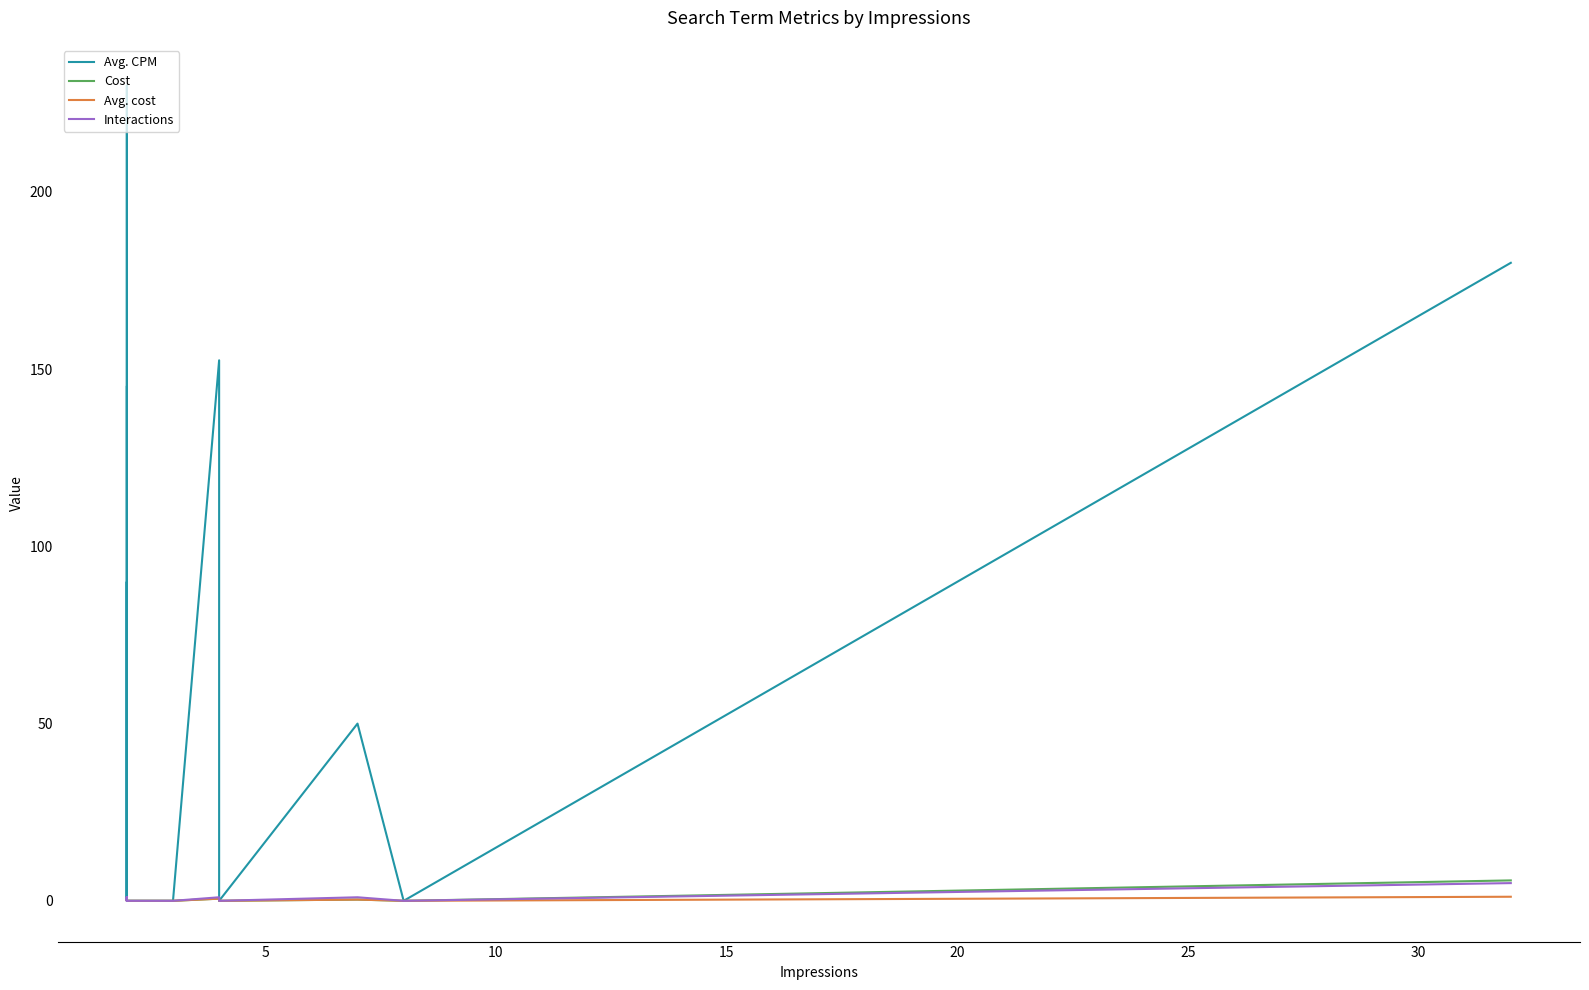

How many interior local valleys does the Cost series have?

3